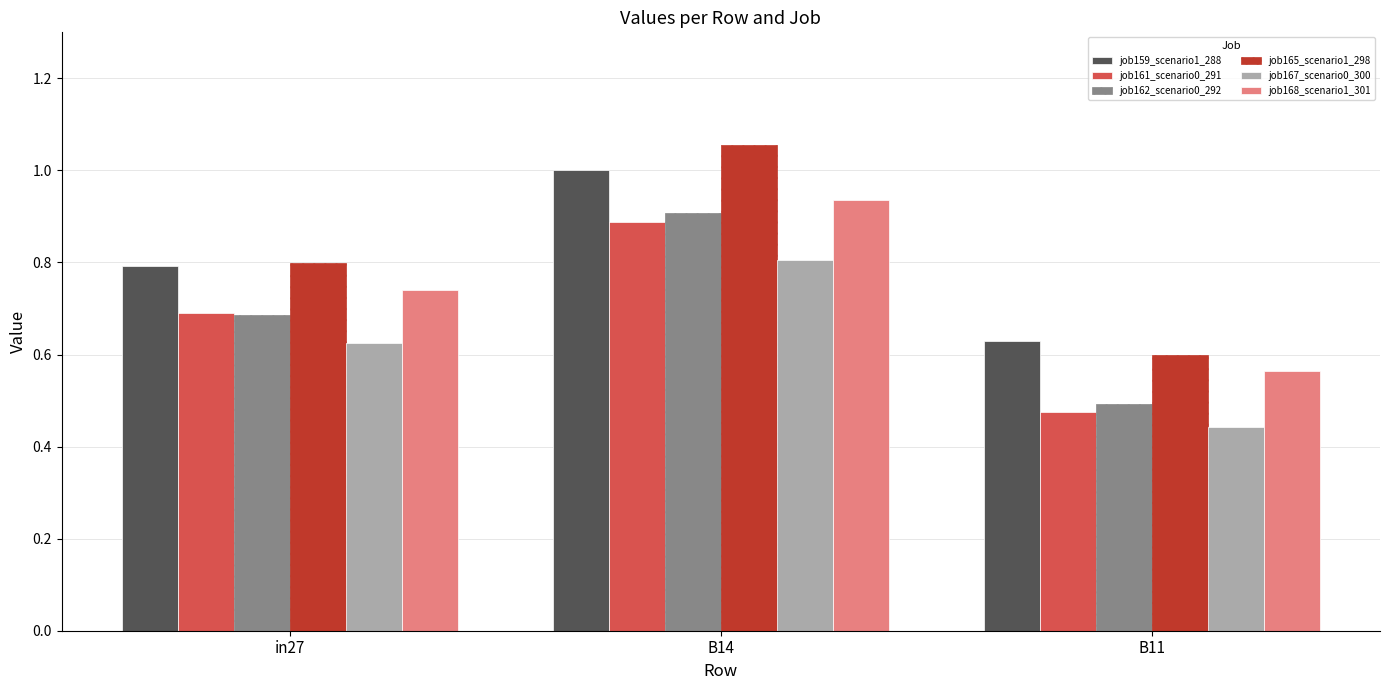

The job165_scenario1_298 series shows 0.6 at B11. True or false?

True